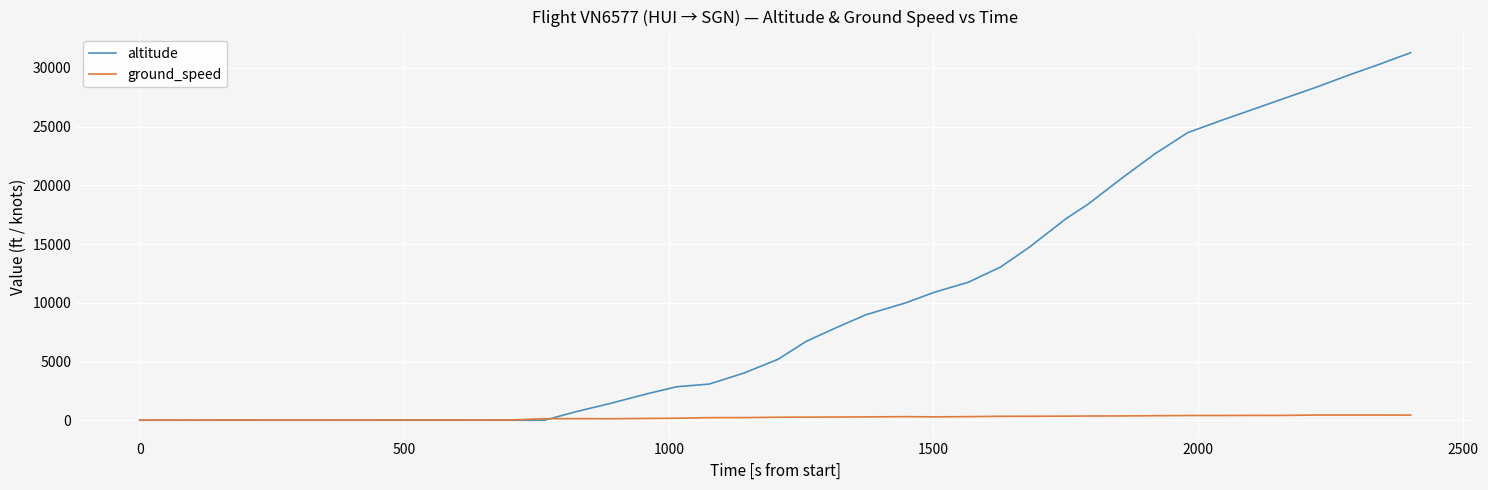

Which series has the widest spread of values?

altitude